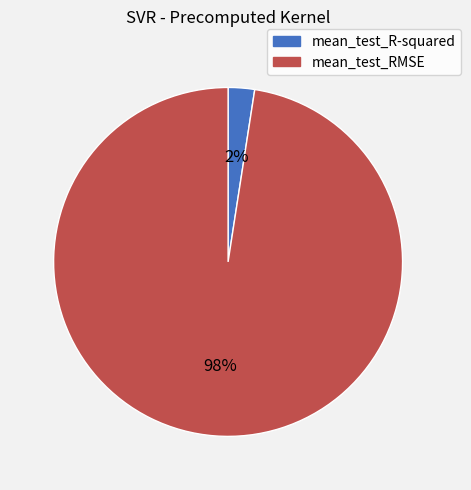

Count the number of slices in the pie.

2